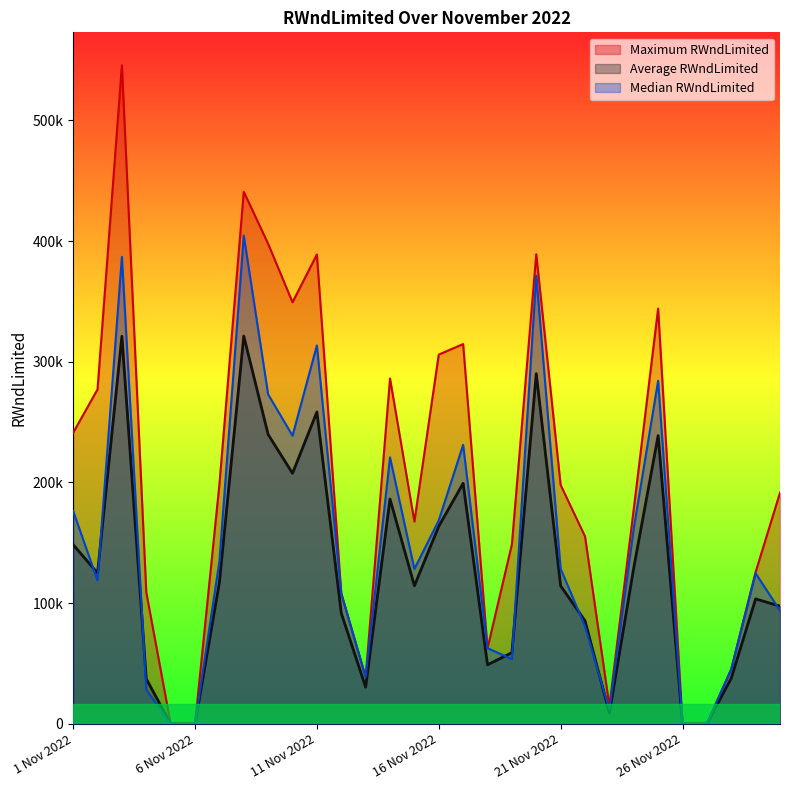

Is the value of Median RWndLimited at 4 Nov 2022 greater than the value of Average RWndLimited at 30 Nov 2022?

No